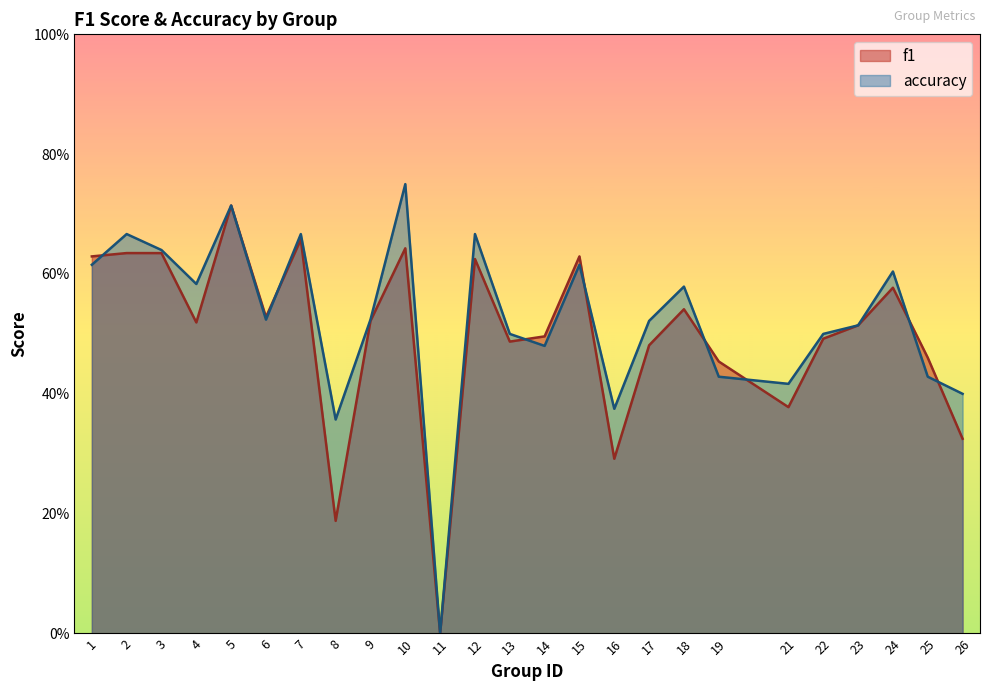

Which category has the lowest value in the f1 series?

11